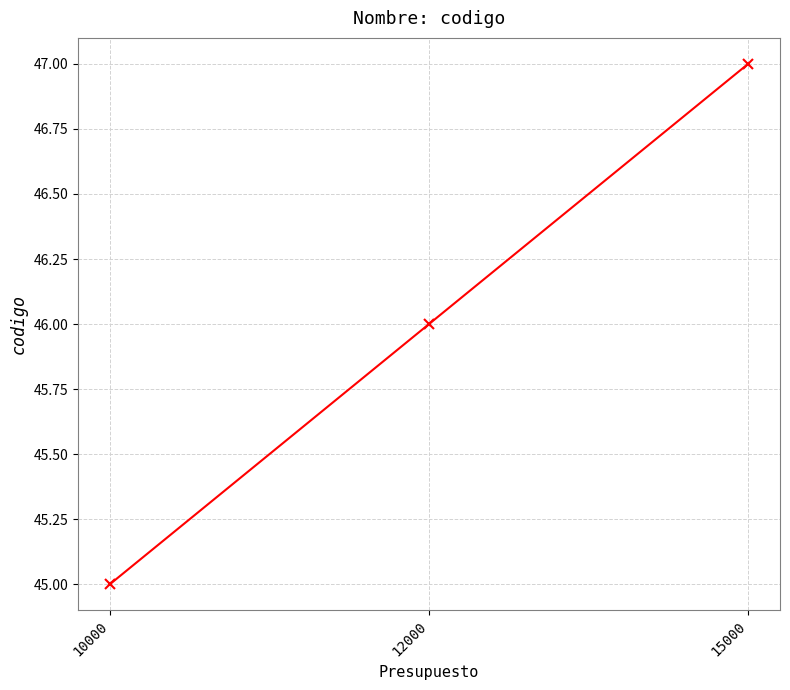

What is the change in value from 10000 to 15000?

+2